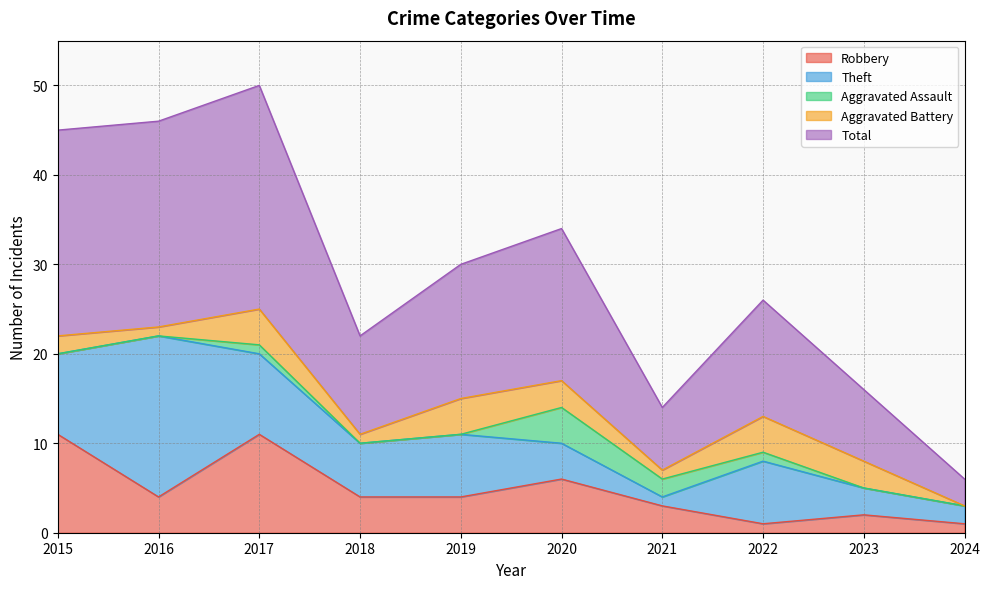

How many interior local peaks does the Robbery series have?

3